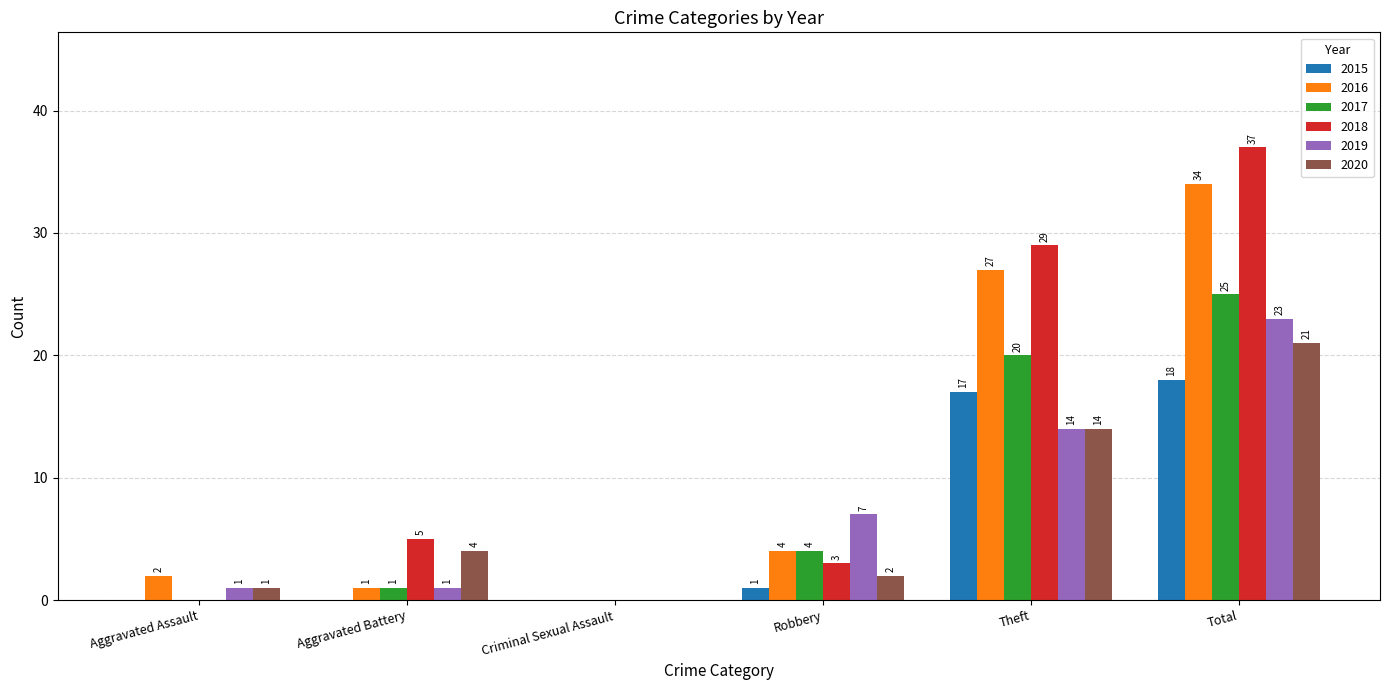

Count the number of data series in this chart.

6